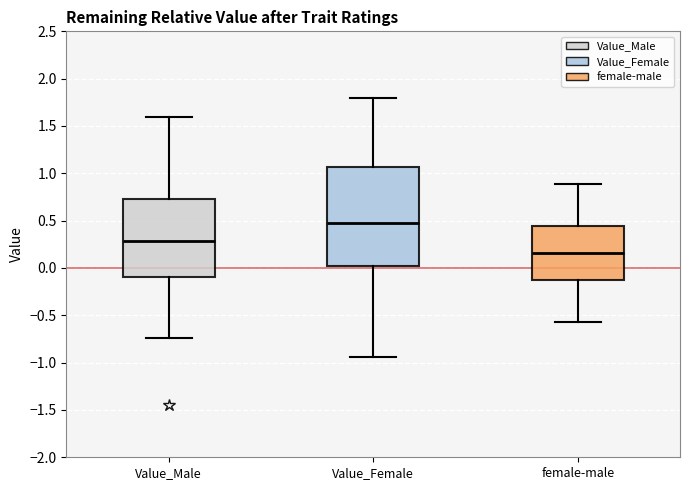

Reading left to right, transcribe this box plot: for each box, give where its median line is, the range the box spans, and where its two whiskers end, as read against the y-axis. The values are not printed on the chart, so give them approximately, as read against the axis.

Value_Male: median 0.30, box -0.10 to 0.75, whiskers -0.75 to 1.60
Value_Female: median 0.50, box 0.00 to 1.05, whiskers -0.95 to 1.80
female-male: median 0.15, box -0.15 to 0.45, whiskers -0.55 to 0.90